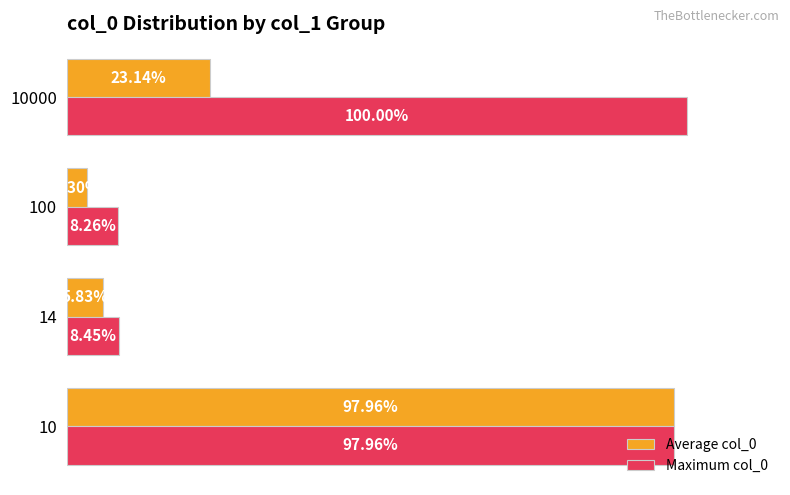

Rank the categories by Maximum col_0 value from lowest to highest.

100, 14, 10, 10000